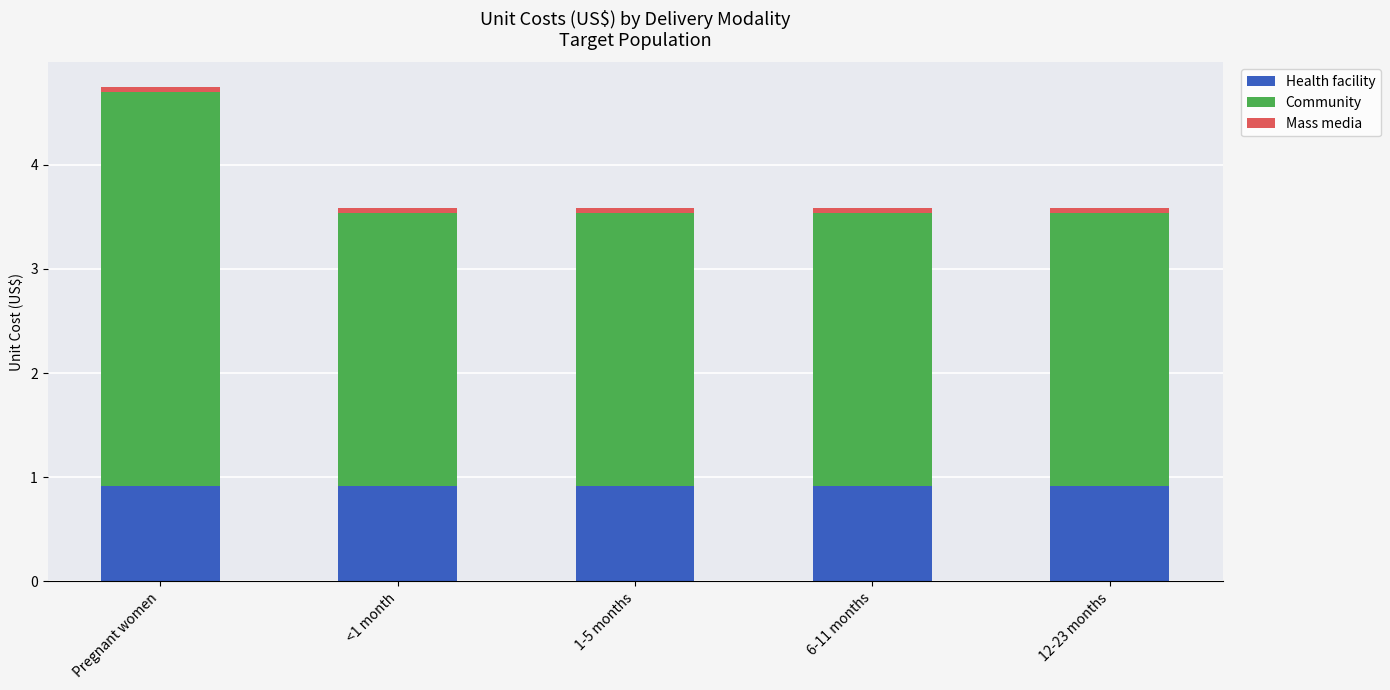

What is the average value of the Health facility series?

0.9